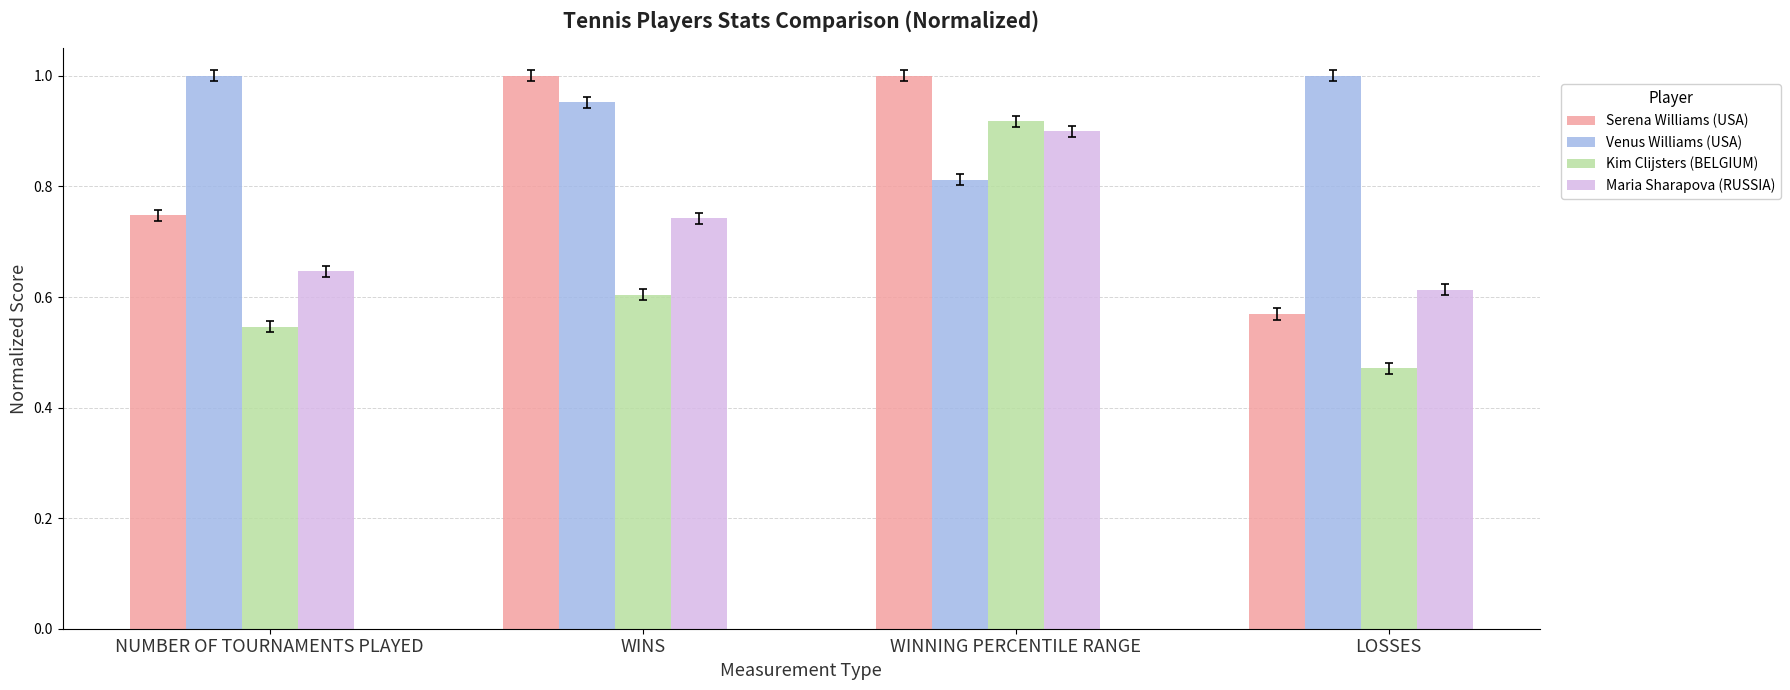

True or false: Serena Williams (USA) has a value of 1.0 at WINNING PERCENTILE RANGE.

True